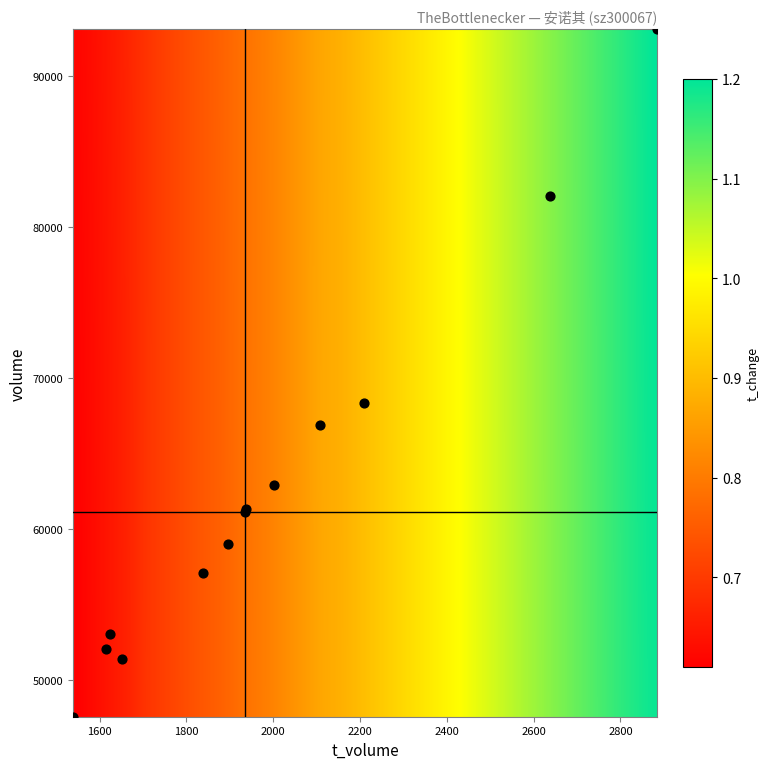

What Y value in the scatter plot is closest to 70339?

68363